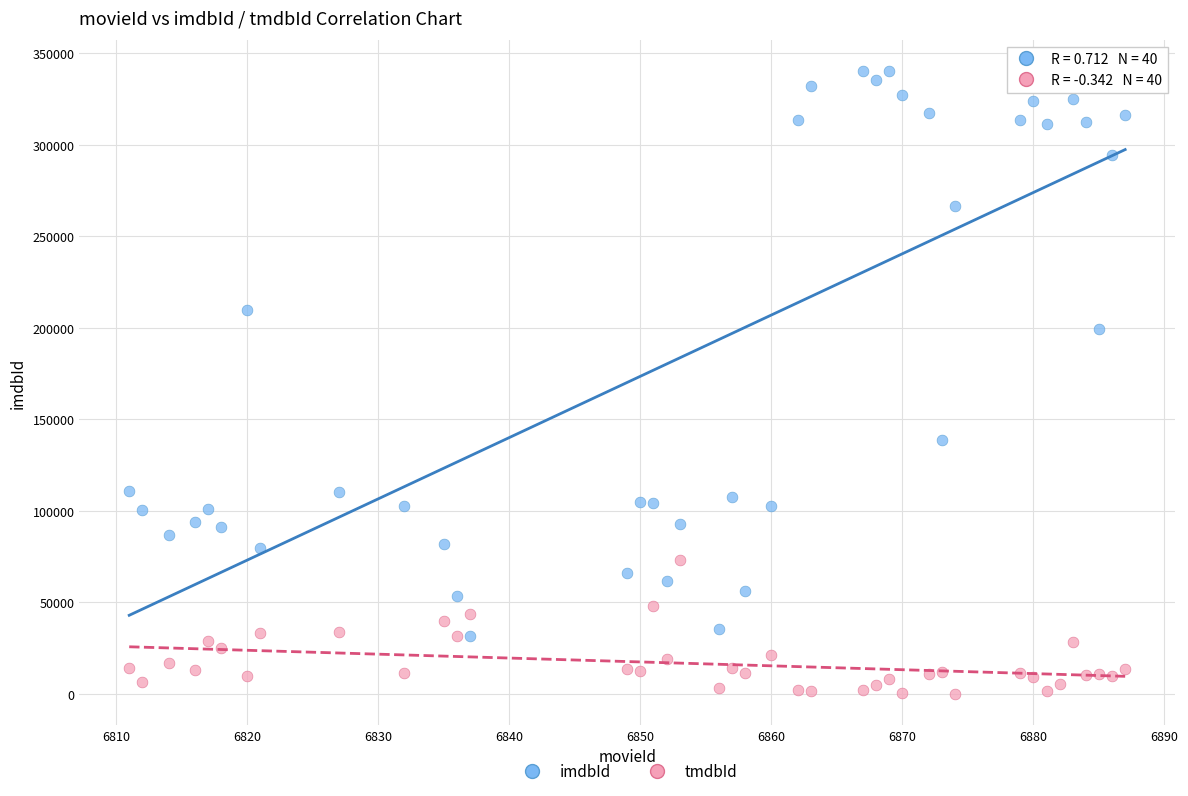

Which series has the widest spread of Y values?

imdbId